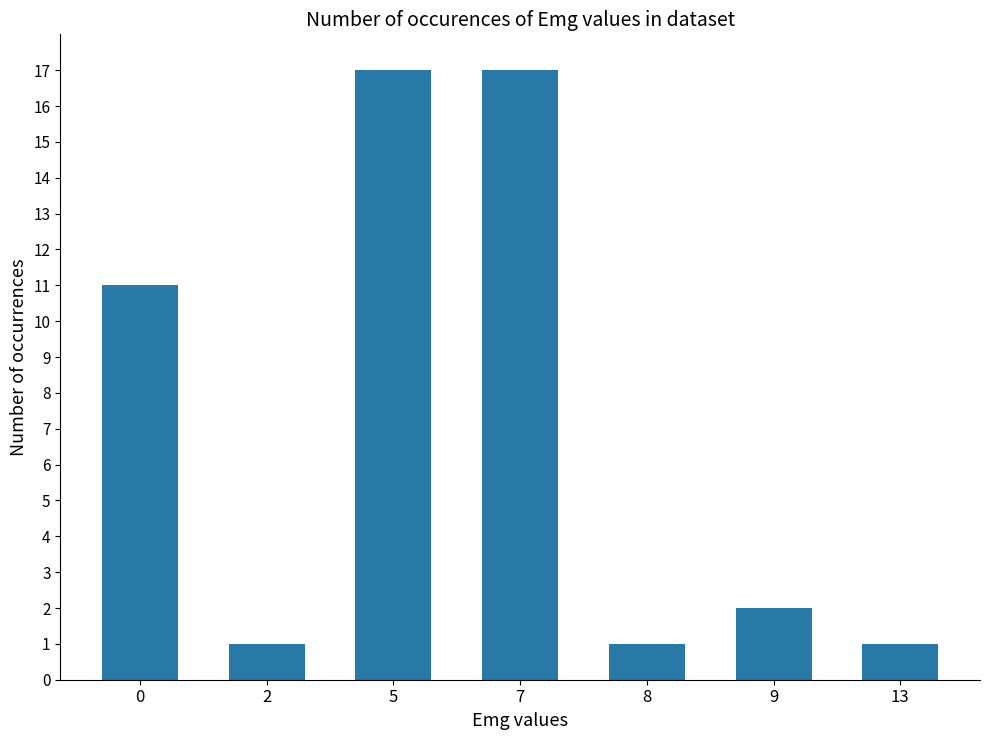

The value at 2 is 1. True or false?

True